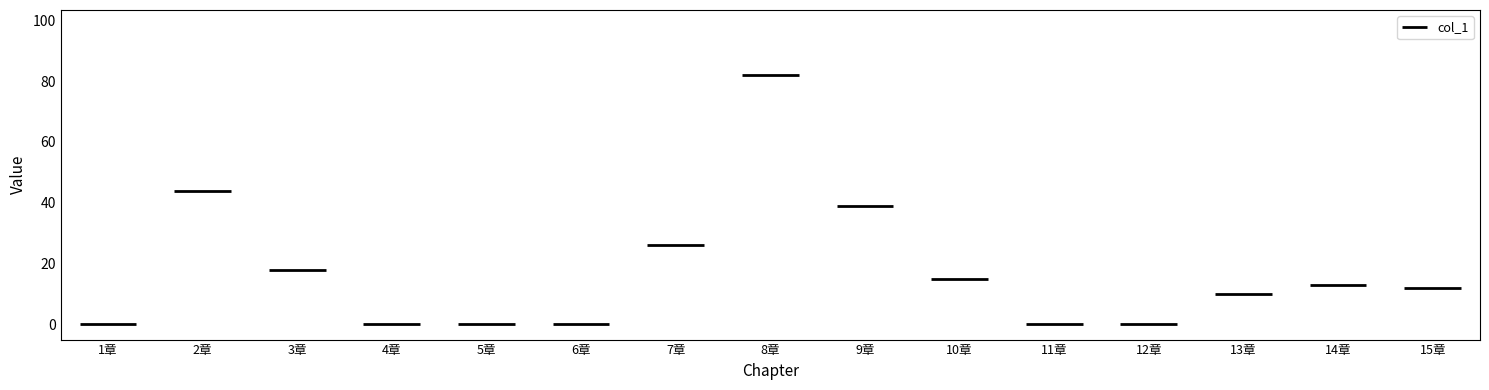

Is it true that the value at 9章 is 39?

True